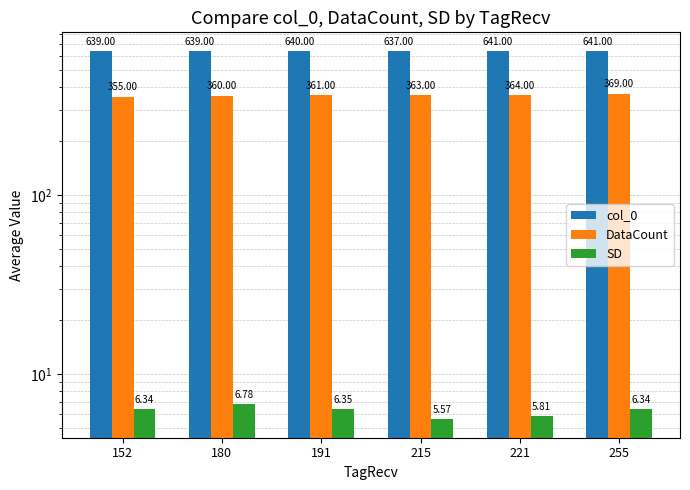

List the series in order of their peak value, highest first.

col_0, DataCount, SD